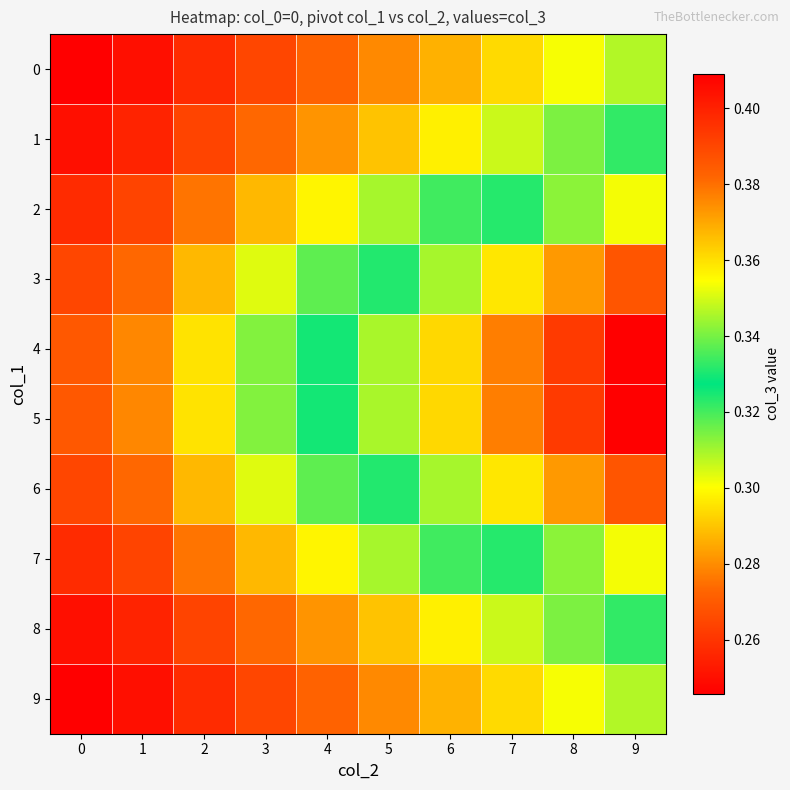

Which series has the largest range (max minus min)?

4